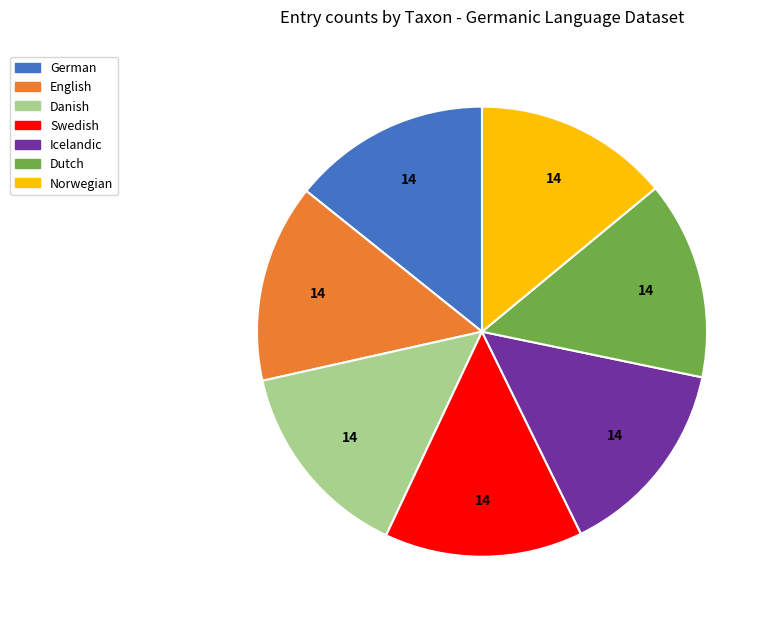

What is the ratio of the value at Dutch to the value at Swedish?

1.0